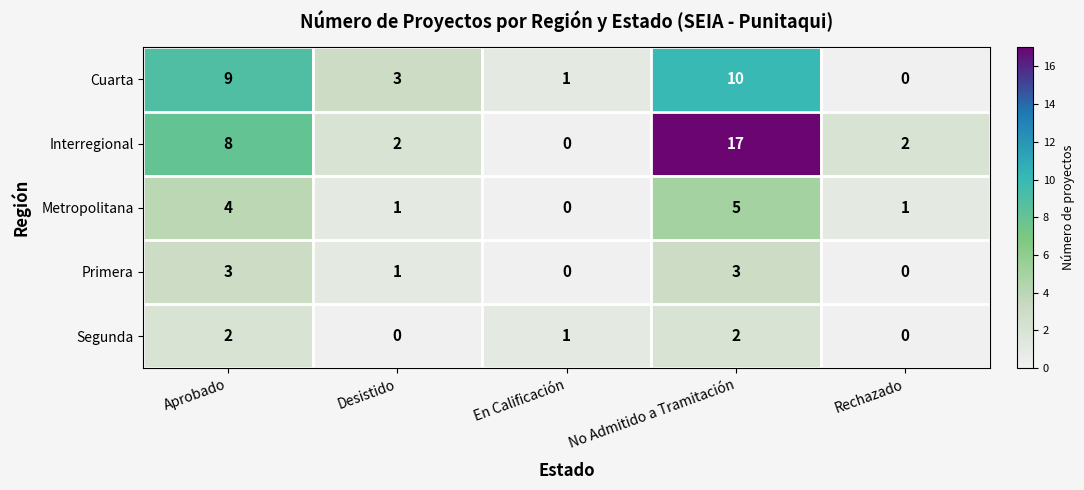

How many positive values does the Metropolitana series have?

4